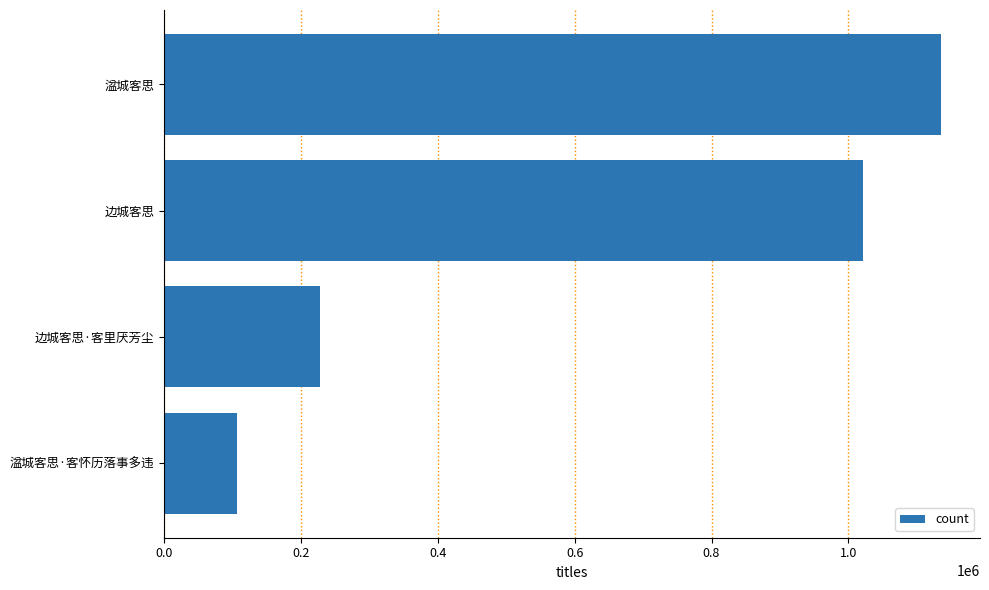

Reading top to bottom, transcribe all the data shown in this chart.

1135618	1021067	228286	106406